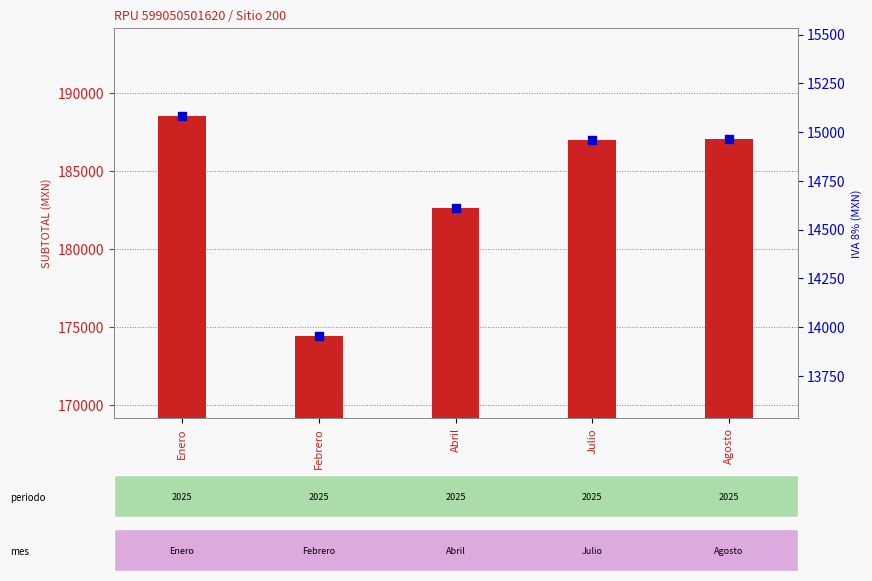

At which category is the sum across all series the highest?

Enero